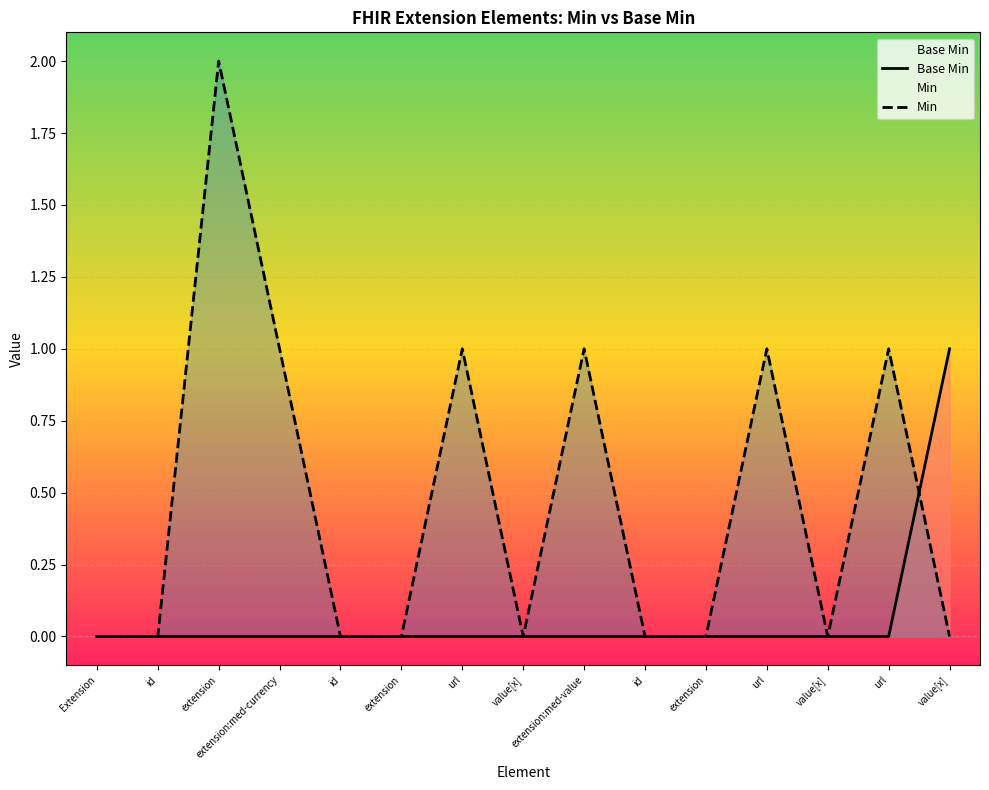

How many lines are shown in the chart?

2